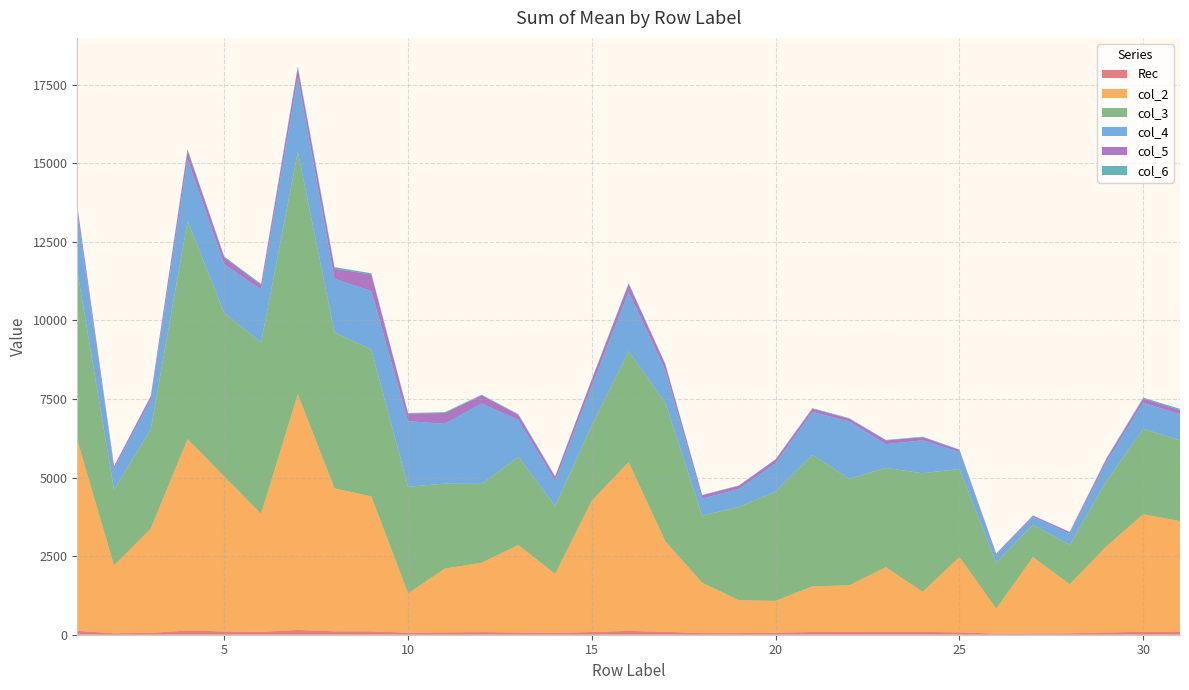

Reading right to left, list all the values displayed in this chart.

Rec: 31=90.2	30=91.2	29=74.3	28=44.9	27=40.2	26=34.4	25=76.2	24=89.1	23=87.0	22=91.0	21=87.9	20=65.4	19=51.8	18=50.7	17=92.9	16=122.0	15=87.2	14=57.9	13=72.6	12=83.0	11=76.7	10=64.0	9=109.2	8=108.3	7=152.3	6=90.5	5=104.7	4=133.6	3=60.5	2=45.0	1=125.5
col_2: 31=3525.0	30=3739.3	29=2739.0	28=1561.4	27=2427.0	26=793.7	25=2394.1	24=1273.0	23=2059.5	22=1480.2	21=1450.0	20=1010.3	19=1043.6	18=1602.8	17=2874.9	16=5366.2	15=4179.2	14=1874.1	13=2777.4	12=2206.7	11=2026.1	10=1251.1	9=4289.6	8=4547.5	7=7495.5	6=3754.7	5=4926.7	4=6087.0	3=3316.5	2=2157.0	1=6064.9
col_3: 31=2571.3	30=2718.8	29=2076.1	28=1253.1	27=1034.7	26=1456.8	25=2804.7	24=3774.7	23=3159.8	22=3391.4	21=4184.6	20=3478.8	19=2969.3	18=2140.1	17=4407.6	16=3532.0	15=2406.1	14=2164.1	13=2811.1	12=2509.0	11=2704.8	10=3392.4	9=4675.8	8=4959.1	7=7717.9	6=5451.6	5=5200.6	4=6943.8	3=3167.2	2=2413.9	1=5387.9
col_4: 31=829.2	30=833.3	29=614.0	28=350.4	27=244.8	26=265.4	25=540.7	24=1046.6	23=757.9	22=1823.9	21=1362.2	20=907.3	19=576.3	18=534.7	17=1034.5	16=1885.8	15=1246.4	14=798.1	13=1168.7	12=2560.6	11=1903.0	10=2086.7	9=1859.6	8=1706.0	7=2364.1	6=1680.3	5=1550.0	4=1963.0	3=938.0	2=666.2	1=1843.9
col_5: 31=133.8	30=125.6	29=92.9	28=51.2	27=38.7	26=28.3	25=60.7	24=98.1	23=116.8	22=84.2	21=104.8	20=110.7	19=96.8	18=106.6	17=179.7	16=248.9	15=197.9	14=130.0	13=165.7	12=251.7	11=343.8	10=239.4	9=523.9	8=324.6	7=294.6	6=156.0	5=213.7	4=277.9	3=100.2	2=71.7	1=187.3
col_6: 31=36.1	30=34.5	29=24.5	28=13.3	27=10.2	26=7.7	25=14.7	24=18.7	23=16.9	22=19.8	21=18.7	20=13.5	19=11.5	18=11.8	17=23.0	16=31.6	15=24.2	14=16.7	13=21.3	12=24.8	11=24.9	10=21.7	9=40.9	8=49.6	7=58.7	6=28.9	5=33.0	4=35.6	3=16.0	2=12.6	1=38.4